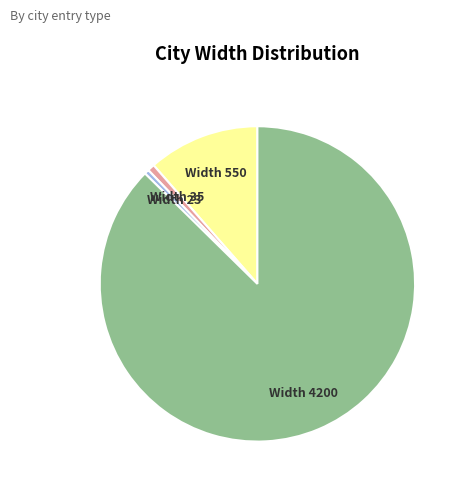

Do Width 4200 and Width 35 together represent more than half of the pie?

Yes